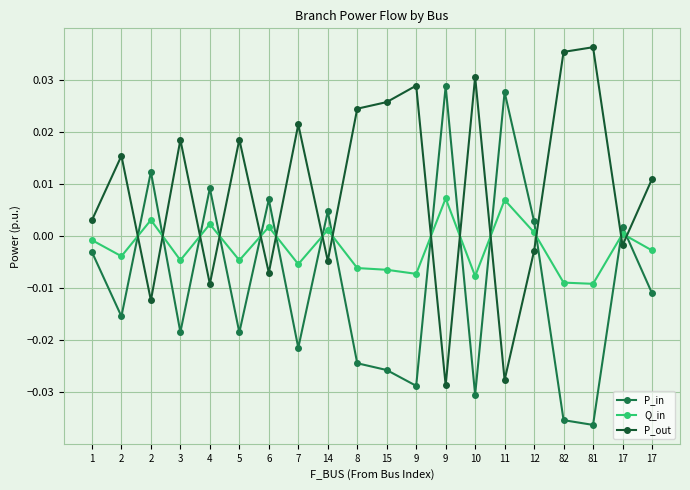

What are all the series names shown in the legend?

P_in, Q_in, P_out